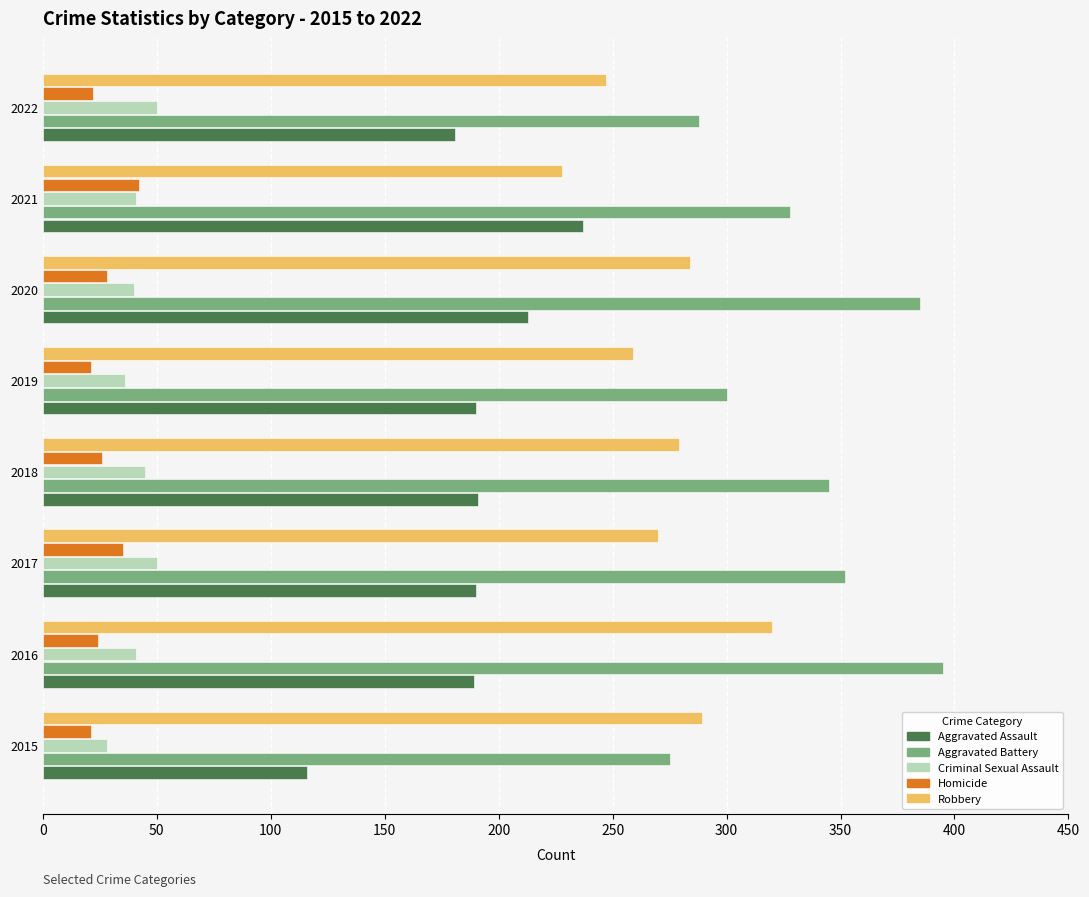

Between 2018 and 2019, which series saw the biggest shift?

Aggravated Battery